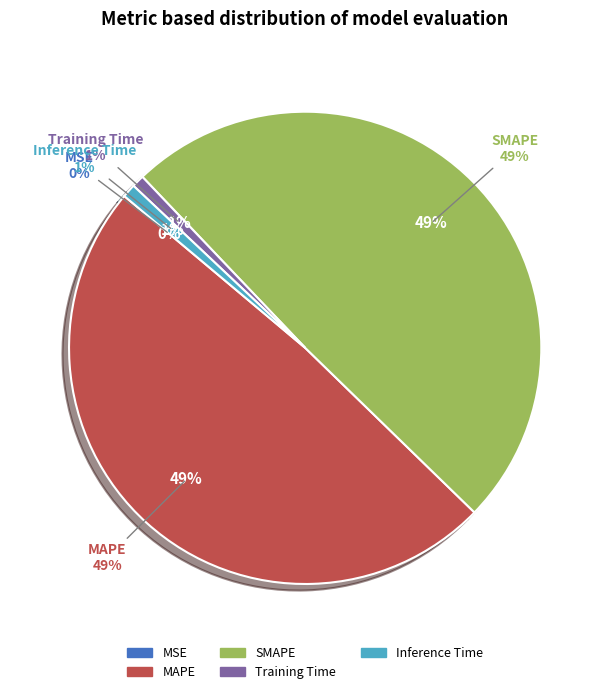

What is the smallest slice in the pie chart?

MSE